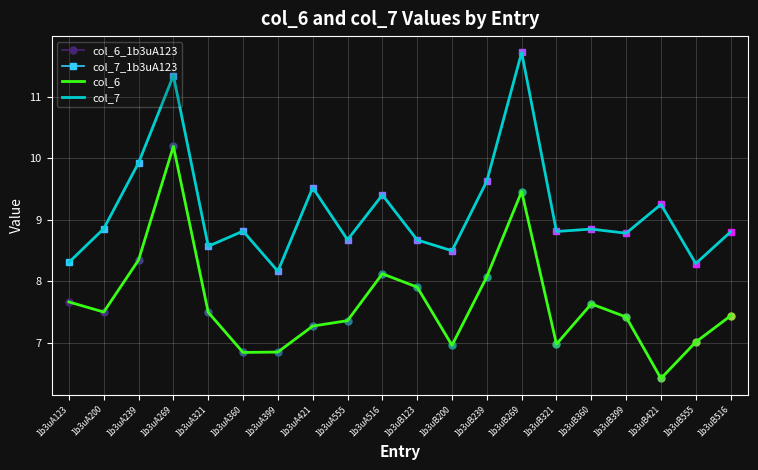

At which label does col_6 first exceed 7?

1b3uA123